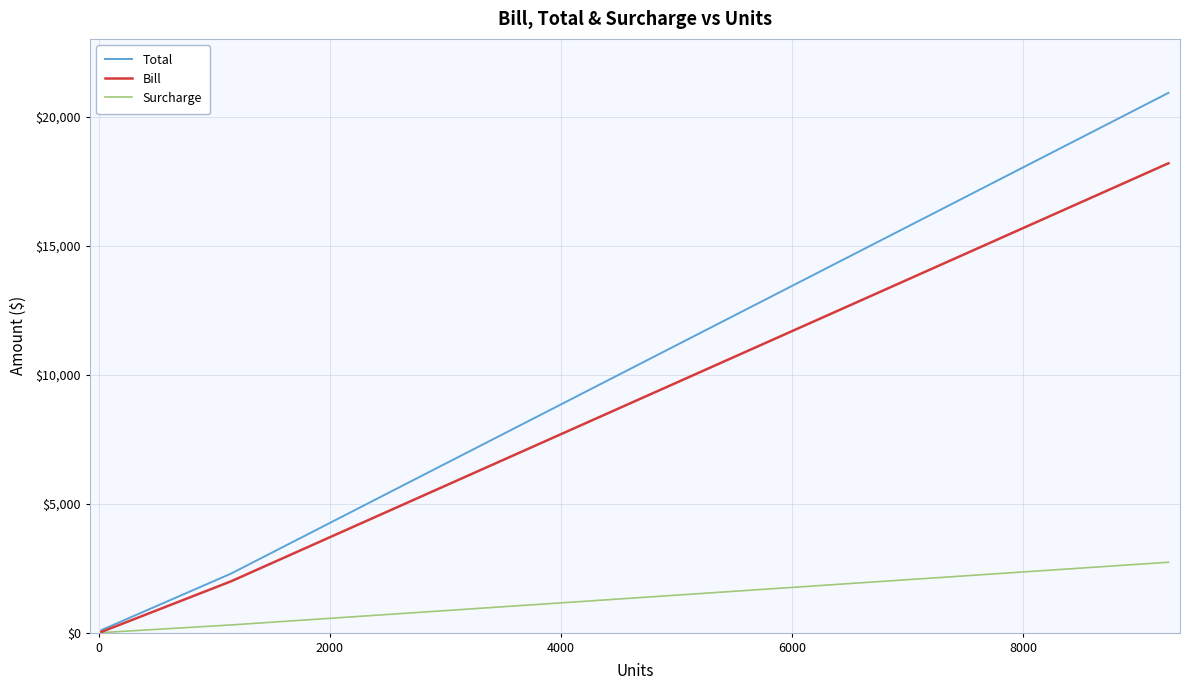

List the series in order of their overall mean, highest first.

Total, Bill, Surcharge